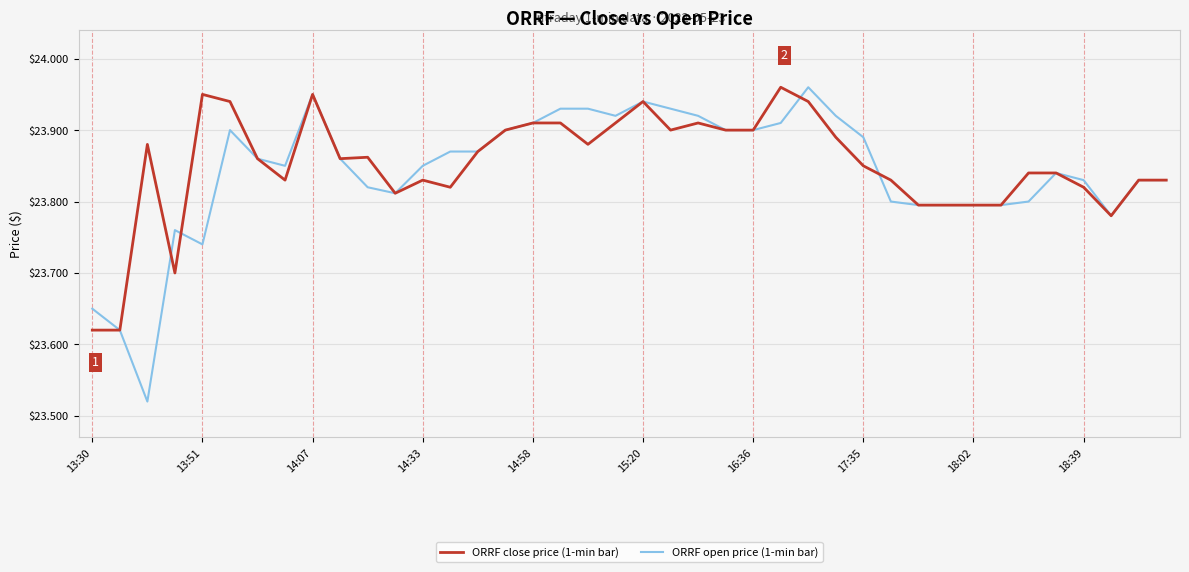

Which series has the widest spread of values?

ORRF open price (1-min bar)